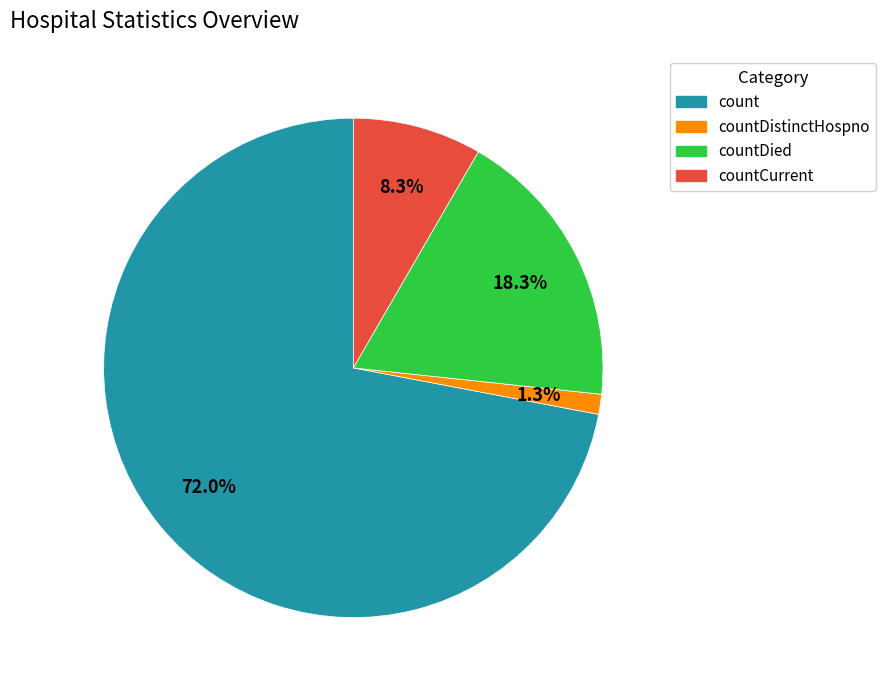

Is there any slice that represents more than half of the pie?

Yes